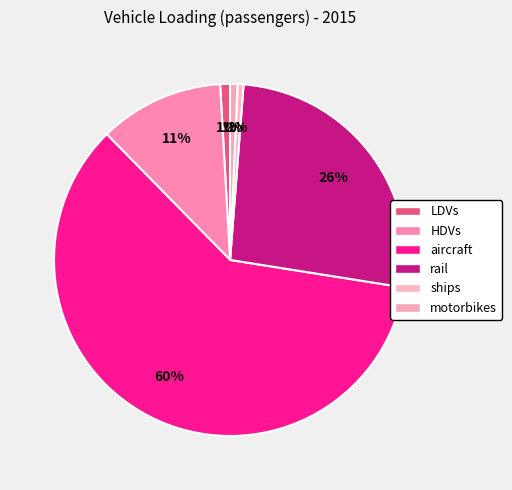

Is aircraft the majority of the pie?

Yes